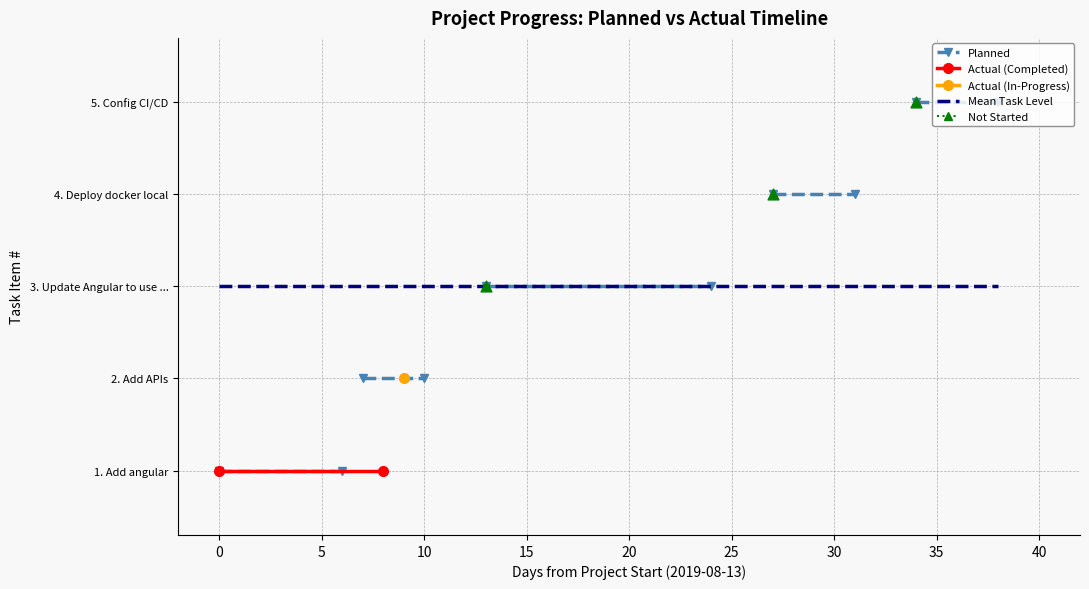

What is the total value across all series at Add angular?

2